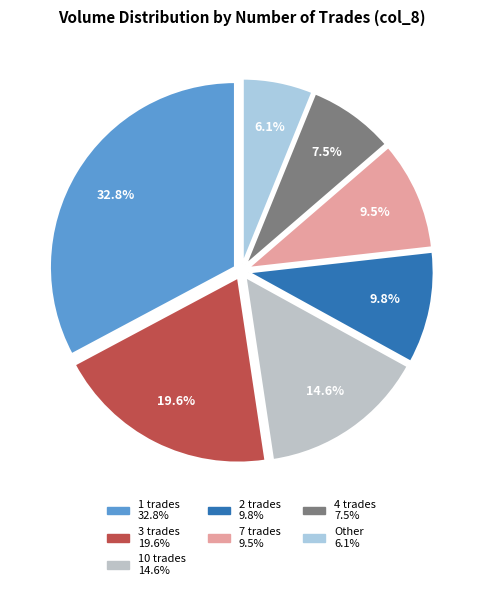

How many slices are in this pie chart?

7